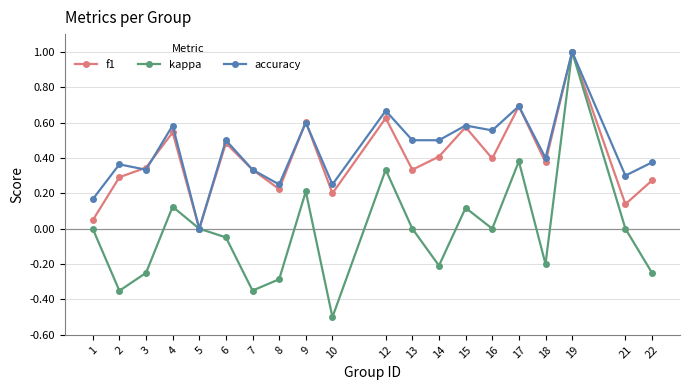

How many values in the accuracy series exceed 0?

19